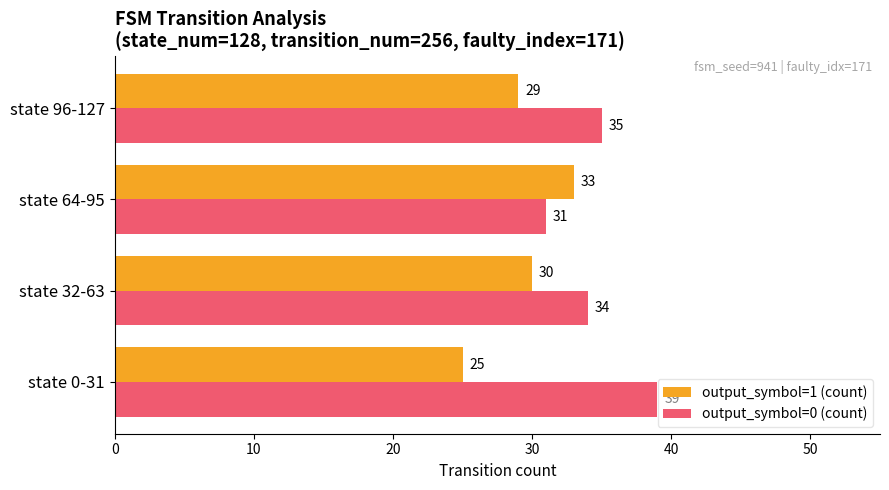

What is the sum of the output_symbol=1 (count) values at state 0-31 and state 96-127?

54